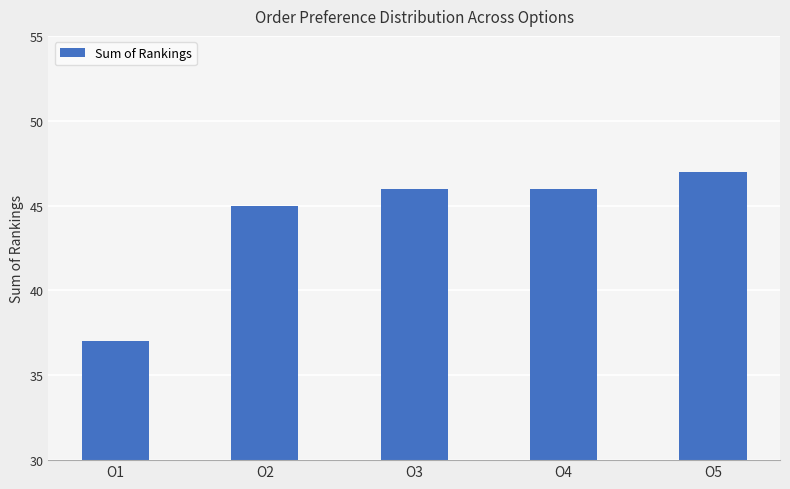

What is the ratio of the value at O5 to the value at O4?

1.0